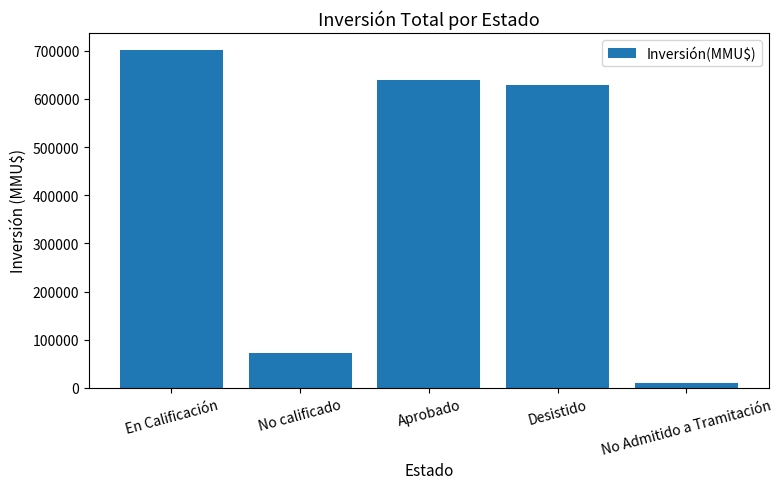

What is the label of the 1st bar from the right?

No Admitido a Tramitación